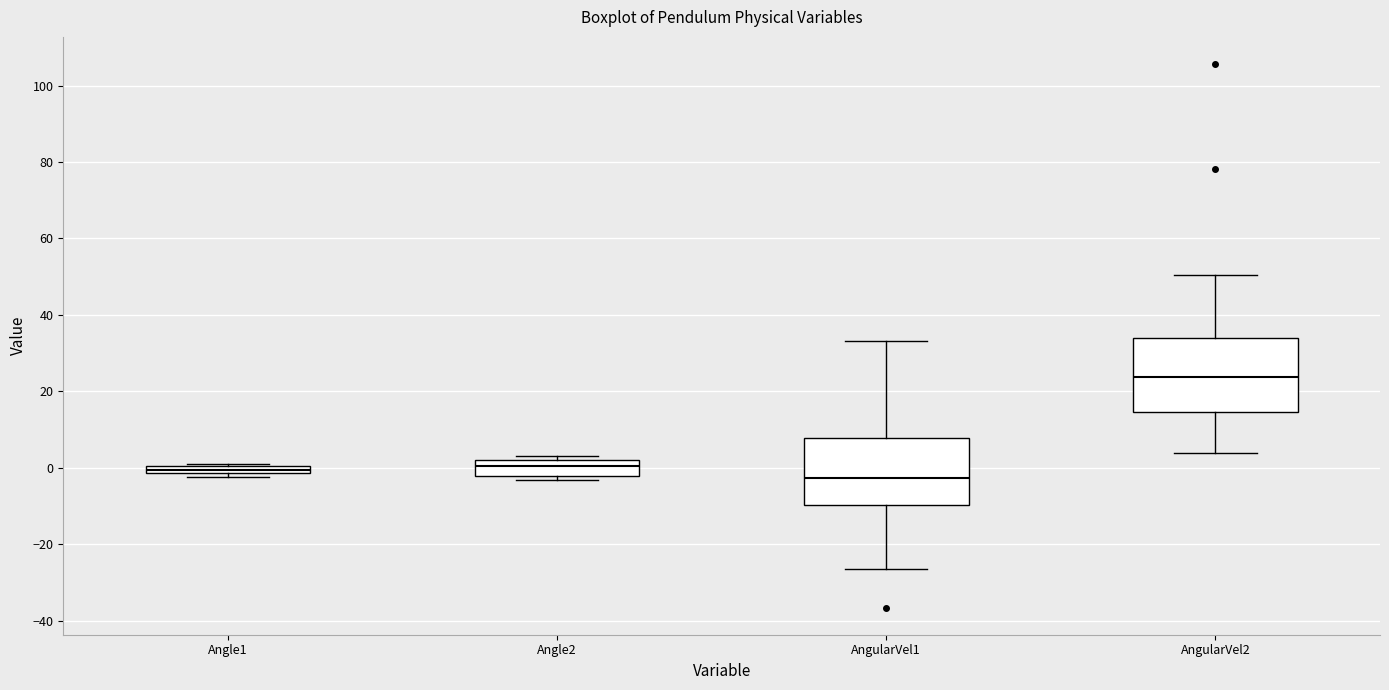

Which box's median line is the lowest?

AngularVel1